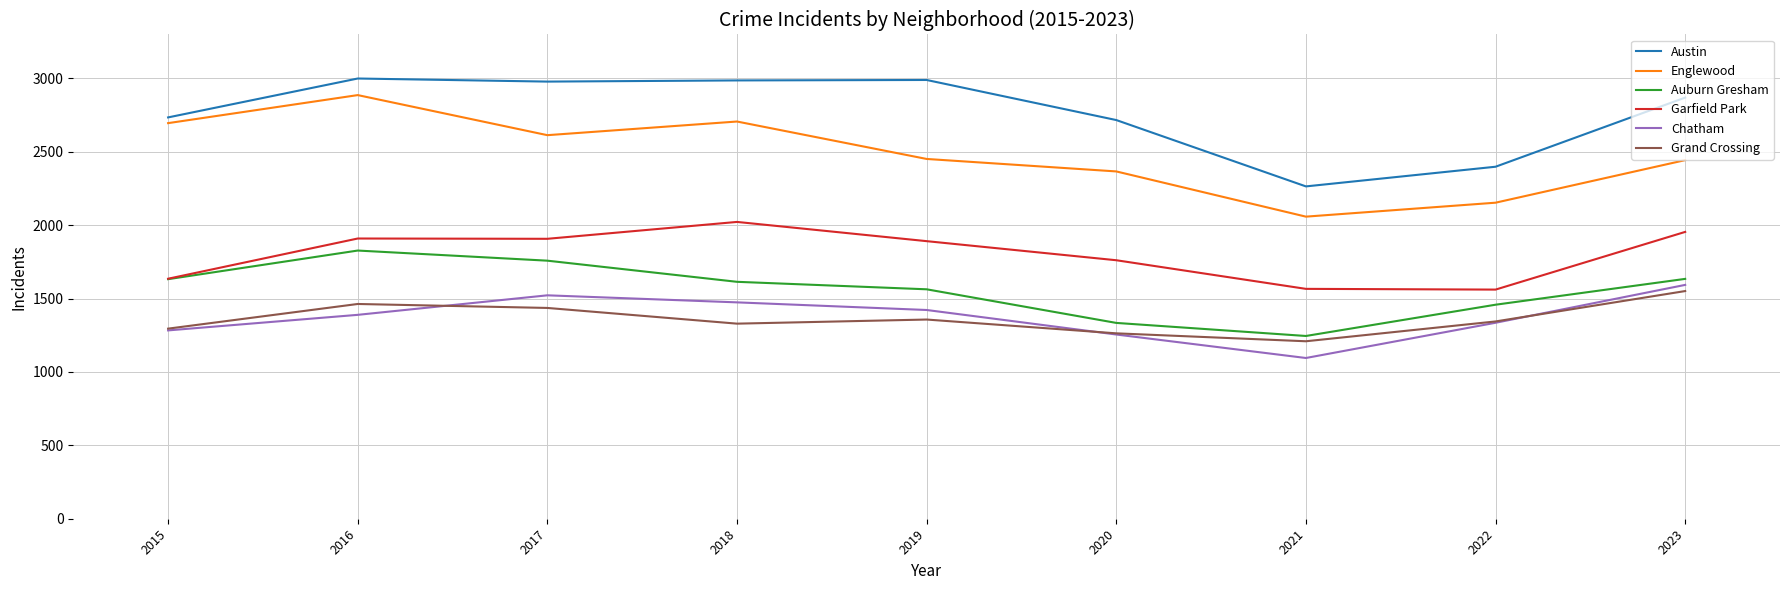

What are all the series names shown in the legend?

Austin, Englewood, Auburn Gresham, Garfield Park, Chatham, Grand Crossing